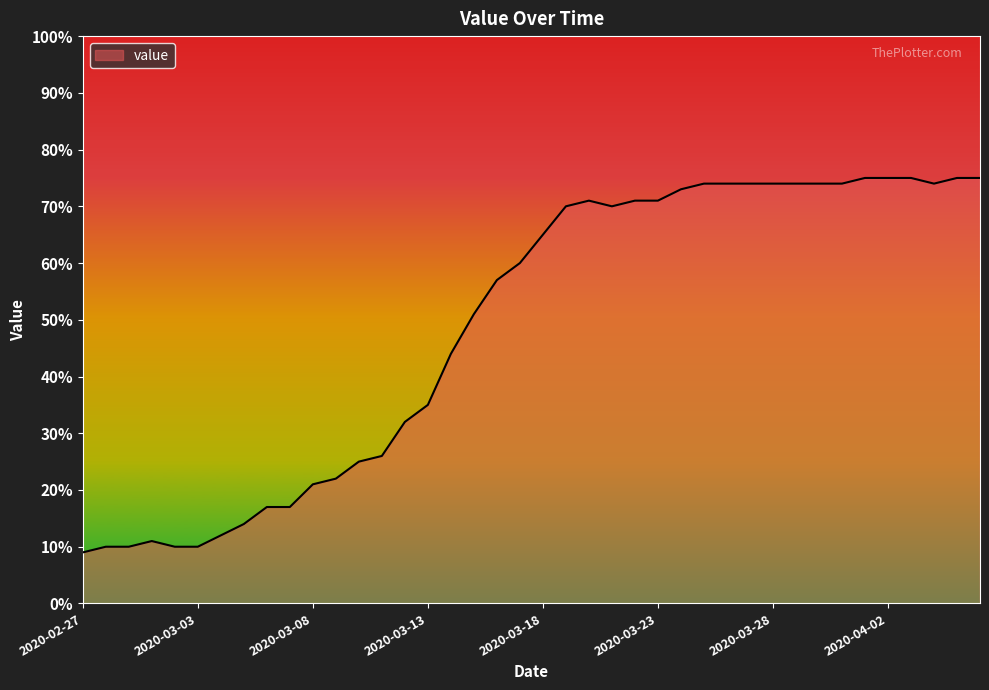

What is the maximum value shown in the chart?

75